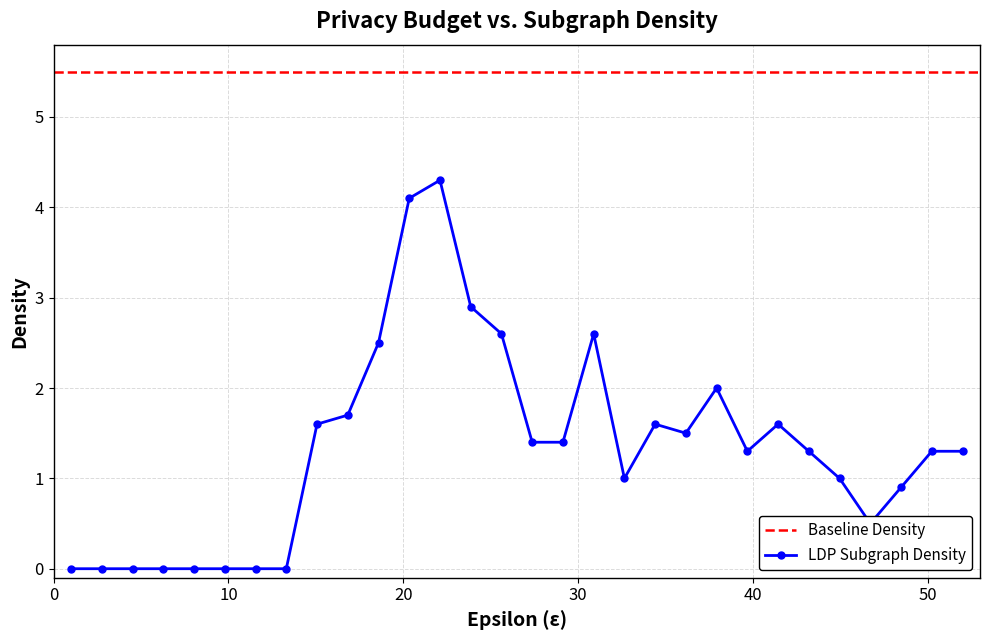

Which series changed the most between 0 and 26?

LDP Subgraph Density